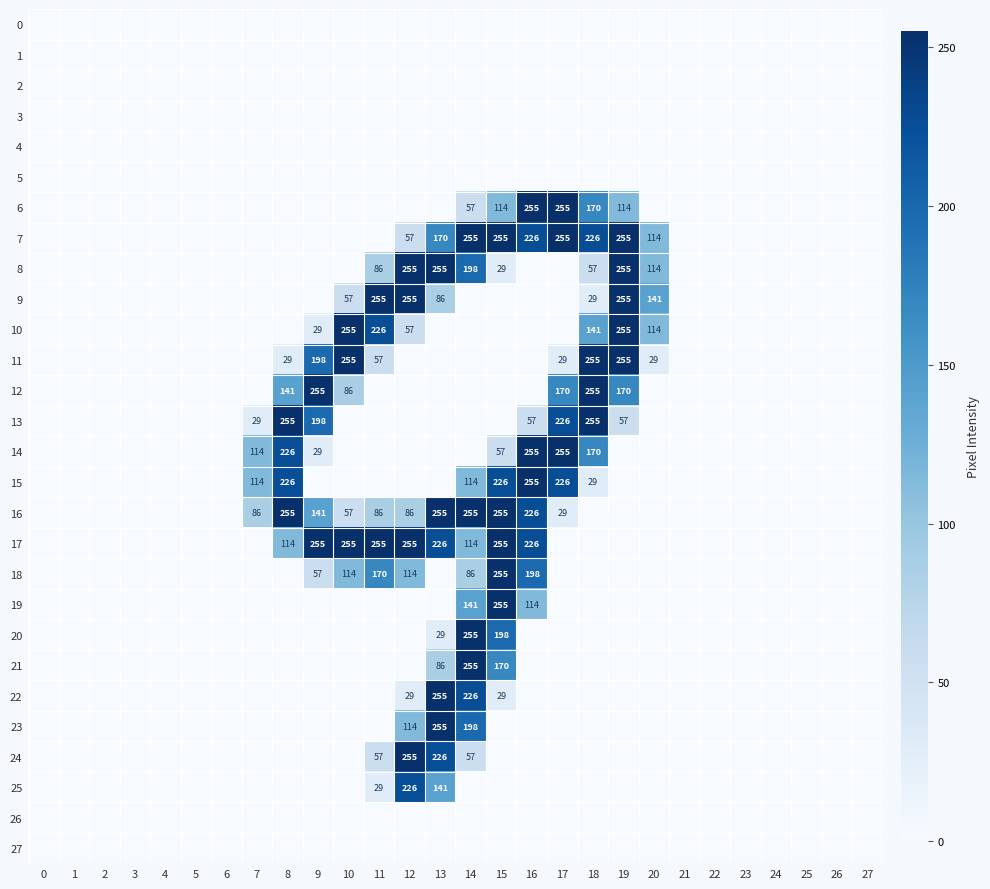

Reading right to left, list all the values displayed in this chart.

row_0: 27=0	26=0	25=0	24=0	23=0	22=0	21=0	20=0	19=0	18=0	17=0	16=0	15=0	14=0	13=0	12=0	11=0	10=0	9=0	8=0	7=0	6=0	5=0	4=0	3=0	2=0	1=0	0=0
row_1: 27=0	26=0	25=0	24=0	23=0	22=0	21=0	20=0	19=0	18=0	17=0	16=0	15=0	14=0	13=0	12=0	11=0	10=0	9=0	8=0	7=0	6=0	5=0	4=0	3=0	2=0	1=0	0=0
row_2: 27=0	26=0	25=0	24=0	23=0	22=0	21=0	20=0	19=0	18=0	17=0	16=0	15=0	14=0	13=0	12=0	11=0	10=0	9=0	8=0	7=0	6=0	5=0	4=0	3=0	2=0	1=0	0=0
row_3: 27=0	26=0	25=0	24=0	23=0	22=0	21=0	20=0	19=0	18=0	17=0	16=0	15=0	14=0	13=0	12=0	11=0	10=0	9=0	8=0	7=0	6=0	5=0	4=0	3=0	2=0	1=0	0=0
row_4: 27=0	26=0	25=0	24=0	23=0	22=0	21=0	20=0	19=0	18=0	17=0	16=0	15=0	14=0	13=0	12=0	11=0	10=0	9=0	8=0	7=0	6=0	5=0	4=0	3=0	2=0	1=0	0=0
row_5: 27=0	26=0	25=0	24=0	23=0	22=0	21=0	20=0	19=0	18=0	17=0	16=0	15=0	14=0	13=0	12=0	11=0	10=0	9=0	8=0	7=0	6=0	5=0	4=0	3=0	2=0	1=0	0=0
row_6: 27=0	26=0	25=0	24=0	23=0	22=0	21=0	20=0	19=114	18=170	17=255	16=255	15=114	14=57	13=0	12=0	11=0	10=0	9=0	8=0	7=0	6=0	5=0	4=0	3=0	2=0	1=0	0=0
row_7: 27=0	26=0	25=0	24=0	23=0	22=0	21=0	20=114	19=255	18=226	17=255	16=226	15=255	14=255	13=170	12=57	11=0	10=0	9=0	8=0	7=0	6=0	5=0	4=0	3=0	2=0	1=0	0=0
row_8: 27=0	26=0	25=0	24=0	23=0	22=0	21=0	20=114	19=255	18=57	17=0	16=0	15=29	14=198	13=255	12=255	11=86	10=0	9=0	8=0	7=0	6=0	5=0	4=0	3=0	2=0	1=0	0=0
row_9: 27=0	26=0	25=0	24=0	23=0	22=0	21=0	20=141	19=255	18=29	17=0	16=0	15=0	14=0	13=86	12=255	11=255	10=57	9=0	8=0	7=0	6=0	5=0	4=0	3=0	2=0	1=0	0=0
row_10: 27=0	26=0	25=0	24=0	23=0	22=0	21=0	20=114	19=255	18=141	17=0	16=0	15=0	14=0	13=0	12=57	11=226	10=255	9=29	8=0	7=0	6=0	5=0	4=0	3=0	2=0	1=0	0=0
row_11: 27=0	26=0	25=0	24=0	23=0	22=0	21=0	20=29	19=255	18=255	17=29	16=0	15=0	14=0	13=0	12=0	11=57	10=255	9=198	8=29	7=0	6=0	5=0	4=0	3=0	2=0	1=0	0=0
row_12: 27=0	26=0	25=0	24=0	23=0	22=0	21=0	20=0	19=170	18=255	17=170	16=0	15=0	14=0	13=0	12=0	11=0	10=86	9=255	8=141	7=0	6=0	5=0	4=0	3=0	2=0	1=0	0=0
row_13: 27=0	26=0	25=0	24=0	23=0	22=0	21=0	20=0	19=57	18=255	17=226	16=57	15=0	14=0	13=0	12=0	11=0	10=0	9=198	8=255	7=29	6=0	5=0	4=0	3=0	2=0	1=0	0=0
row_14: 27=0	26=0	25=0	24=0	23=0	22=0	21=0	20=0	19=0	18=170	17=255	16=255	15=57	14=0	13=0	12=0	11=0	10=0	9=29	8=226	7=114	6=0	5=0	4=0	3=0	2=0	1=0	0=0
row_15: 27=0	26=0	25=0	24=0	23=0	22=0	21=0	20=0	19=0	18=29	17=226	16=255	15=226	14=114	13=0	12=0	11=0	10=0	9=0	8=226	7=114	6=0	5=0	4=0	3=0	2=0	1=0	0=0
row_16: 27=0	26=0	25=0	24=0	23=0	22=0	21=0	20=0	19=0	18=0	17=29	16=226	15=255	14=255	13=255	12=86	11=86	10=57	9=141	8=255	7=86	6=0	5=0	4=0	3=0	2=0	1=0	0=0
row_17: 27=0	26=0	25=0	24=0	23=0	22=0	21=0	20=0	19=0	18=0	17=0	16=226	15=255	14=114	13=226	12=255	11=255	10=255	9=255	8=114	7=0	6=0	5=0	4=0	3=0	2=0	1=0	0=0
row_18: 27=0	26=0	25=0	24=0	23=0	22=0	21=0	20=0	19=0	18=0	17=0	16=198	15=255	14=86	13=0	12=114	11=170	10=114	9=57	8=0	7=0	6=0	5=0	4=0	3=0	2=0	1=0	0=0
row_19: 27=0	26=0	25=0	24=0	23=0	22=0	21=0	20=0	19=0	18=0	17=0	16=114	15=255	14=141	13=0	12=0	11=0	10=0	9=0	8=0	7=0	6=0	5=0	4=0	3=0	2=0	1=0	0=0
row_20: 27=0	26=0	25=0	24=0	23=0	22=0	21=0	20=0	19=0	18=0	17=0	16=0	15=198	14=255	13=29	12=0	11=0	10=0	9=0	8=0	7=0	6=0	5=0	4=0	3=0	2=0	1=0	0=0
row_21: 27=0	26=0	25=0	24=0	23=0	22=0	21=0	20=0	19=0	18=0	17=0	16=0	15=170	14=255	13=86	12=0	11=0	10=0	9=0	8=0	7=0	6=0	5=0	4=0	3=0	2=0	1=0	0=0
row_22: 27=0	26=0	25=0	24=0	23=0	22=0	21=0	20=0	19=0	18=0	17=0	16=0	15=29	14=226	13=255	12=29	11=0	10=0	9=0	8=0	7=0	6=0	5=0	4=0	3=0	2=0	1=0	0=0
row_23: 27=0	26=0	25=0	24=0	23=0	22=0	21=0	20=0	19=0	18=0	17=0	16=0	15=0	14=198	13=255	12=114	11=0	10=0	9=0	8=0	7=0	6=0	5=0	4=0	3=0	2=0	1=0	0=0
row_24: 27=0	26=0	25=0	24=0	23=0	22=0	21=0	20=0	19=0	18=0	17=0	16=0	15=0	14=57	13=226	12=255	11=57	10=0	9=0	8=0	7=0	6=0	5=0	4=0	3=0	2=0	1=0	0=0
row_25: 27=0	26=0	25=0	24=0	23=0	22=0	21=0	20=0	19=0	18=0	17=0	16=0	15=0	14=0	13=141	12=226	11=29	10=0	9=0	8=0	7=0	6=0	5=0	4=0	3=0	2=0	1=0	0=0
row_26: 27=0	26=0	25=0	24=0	23=0	22=0	21=0	20=0	19=0	18=0	17=0	16=0	15=0	14=0	13=0	12=0	11=0	10=0	9=0	8=0	7=0	6=0	5=0	4=0	3=0	2=0	1=0	0=0
row_27: 27=0	26=0	25=0	24=0	23=0	22=0	21=0	20=0	19=0	18=0	17=0	16=0	15=0	14=0	13=0	12=0	11=0	10=0	9=0	8=0	7=0	6=0	5=0	4=0	3=0	2=0	1=0	0=0